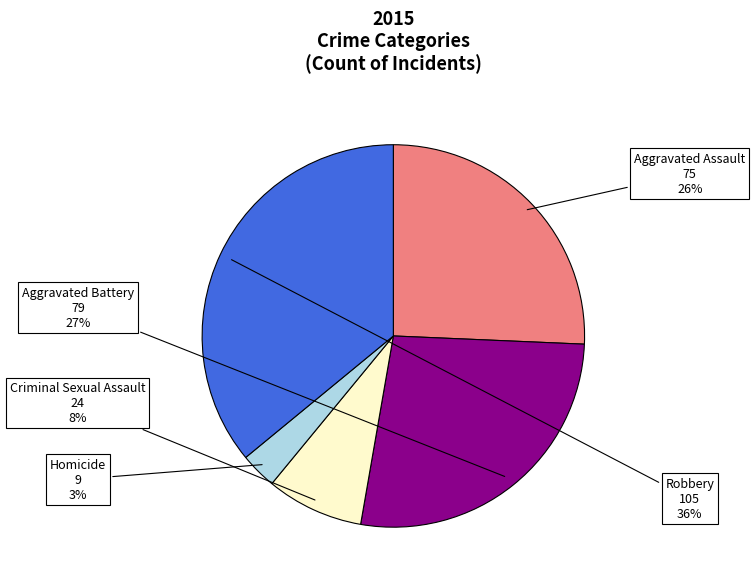

To the nearest percent, what is the difference between the largest and smallest slice percentages?

33%